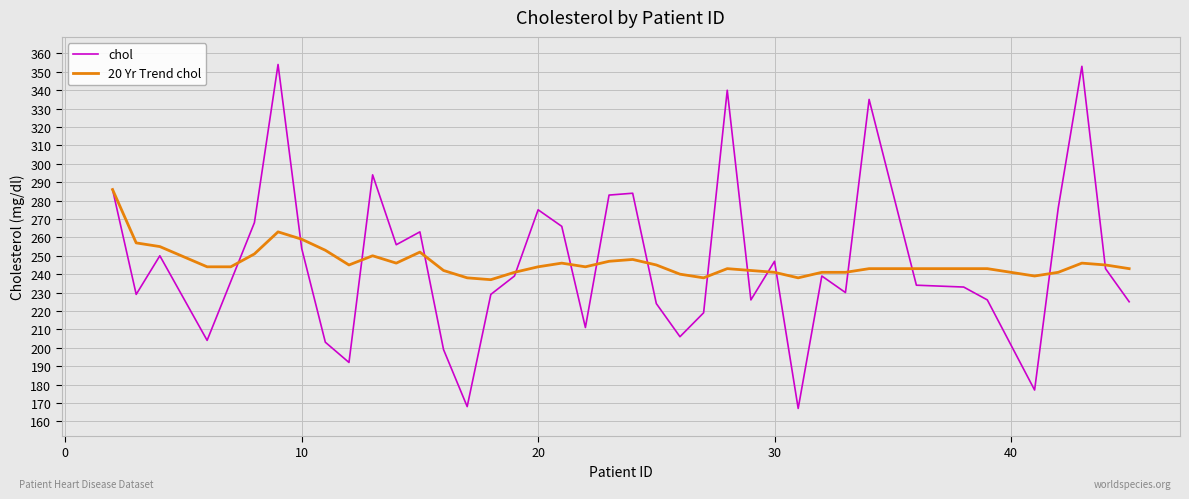

Which series has the largest range (max minus min)?

chol